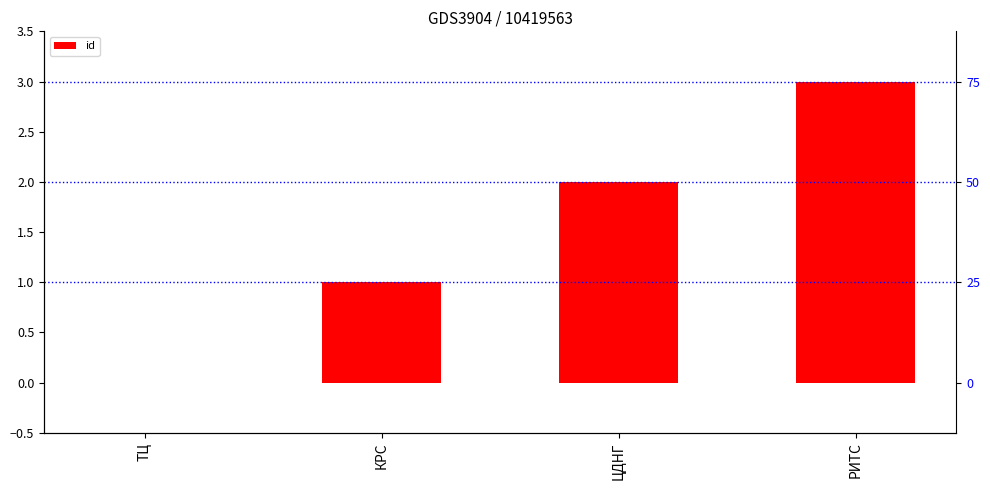

What is the label of the 2nd bar from the left?

КРС